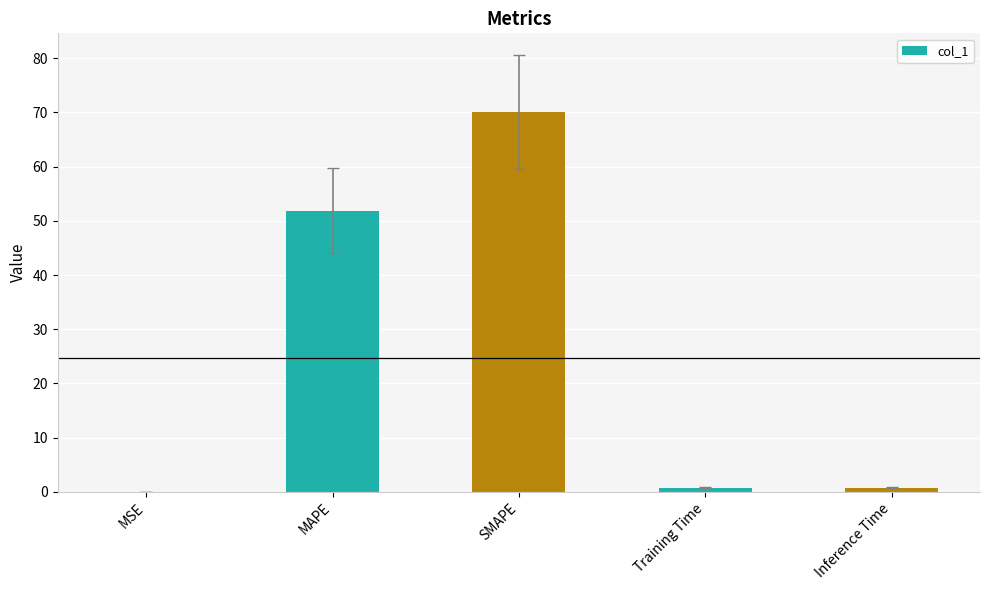

What is the change in value from MAPE to SMAPE?

+18.2